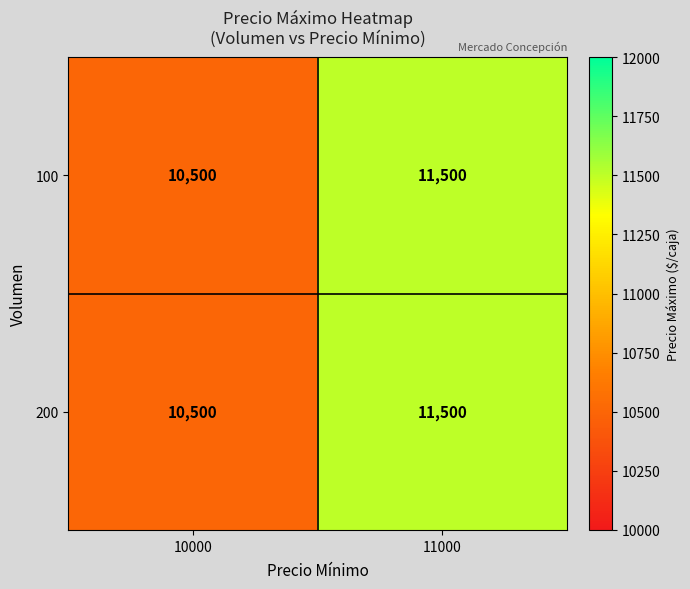

List the labels in order of 100 value, smallest first.

10000, 11000